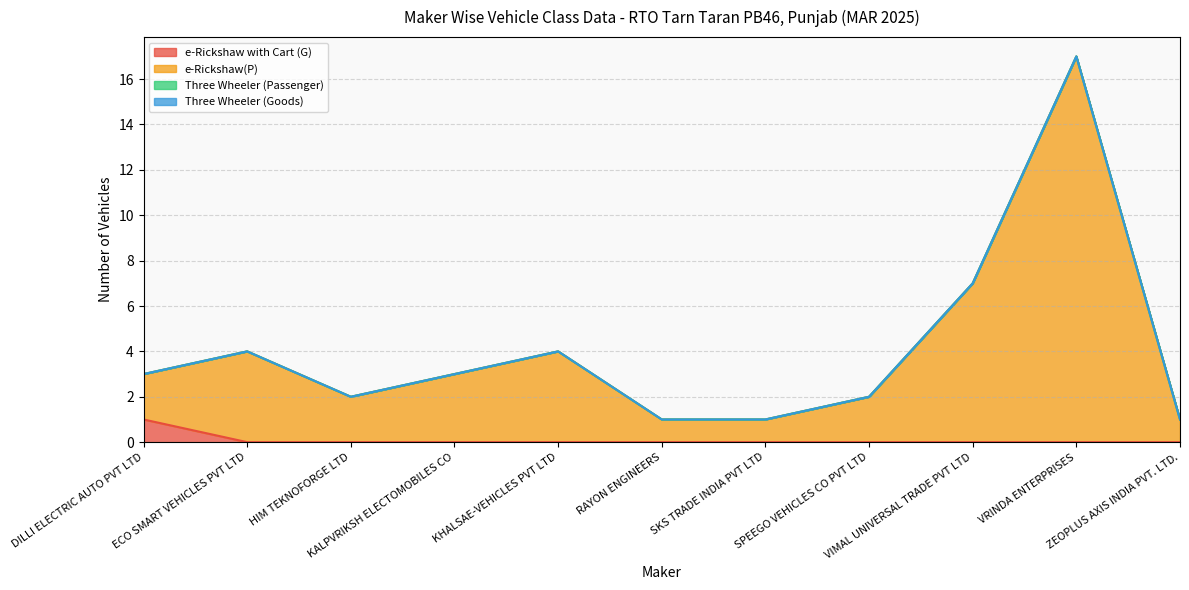

Which series has the largest total across all categories?

e-Rickshaw(P)